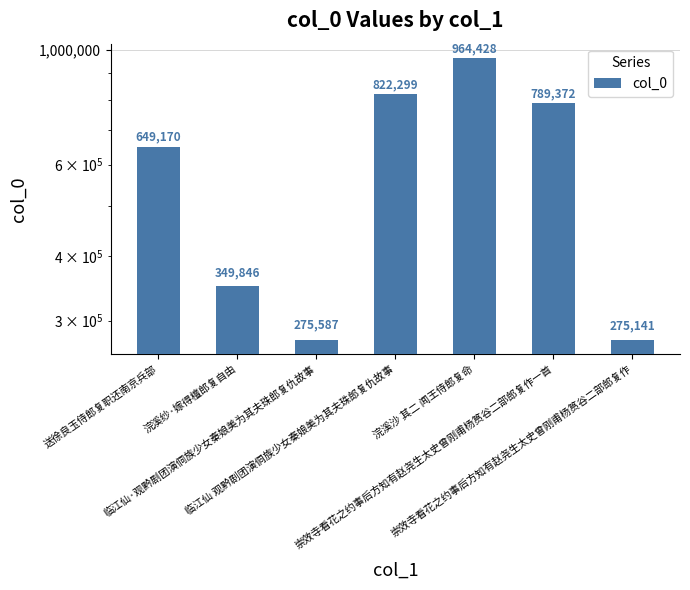

The chart shows a value of 822299 at 临江仙 观黔剧团演侗族少女秦娘美为其夫珠郎复仇故事. True or false?

True